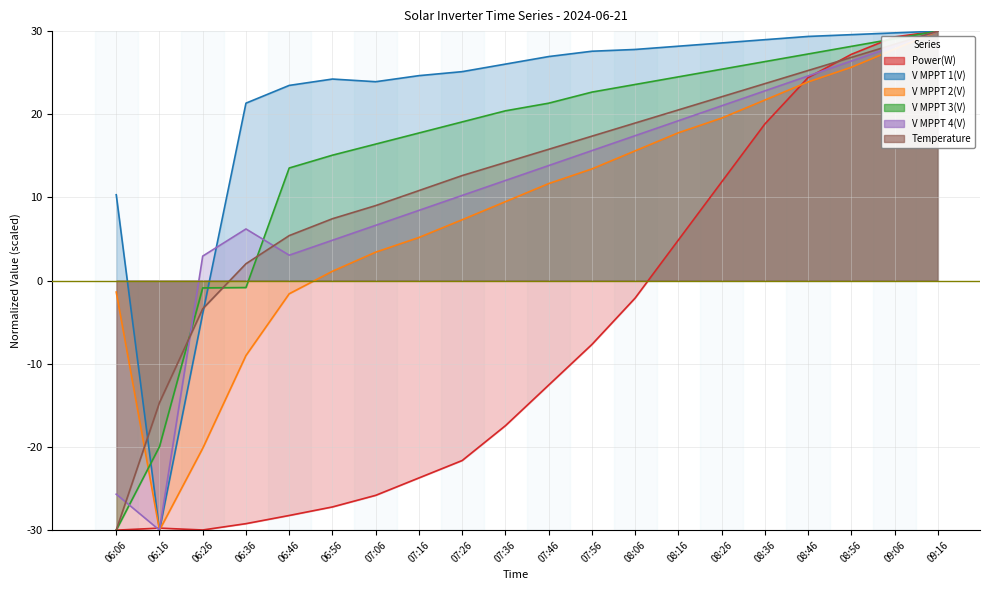

How many values in the V MPPT 1(V) series exceed 26?

11